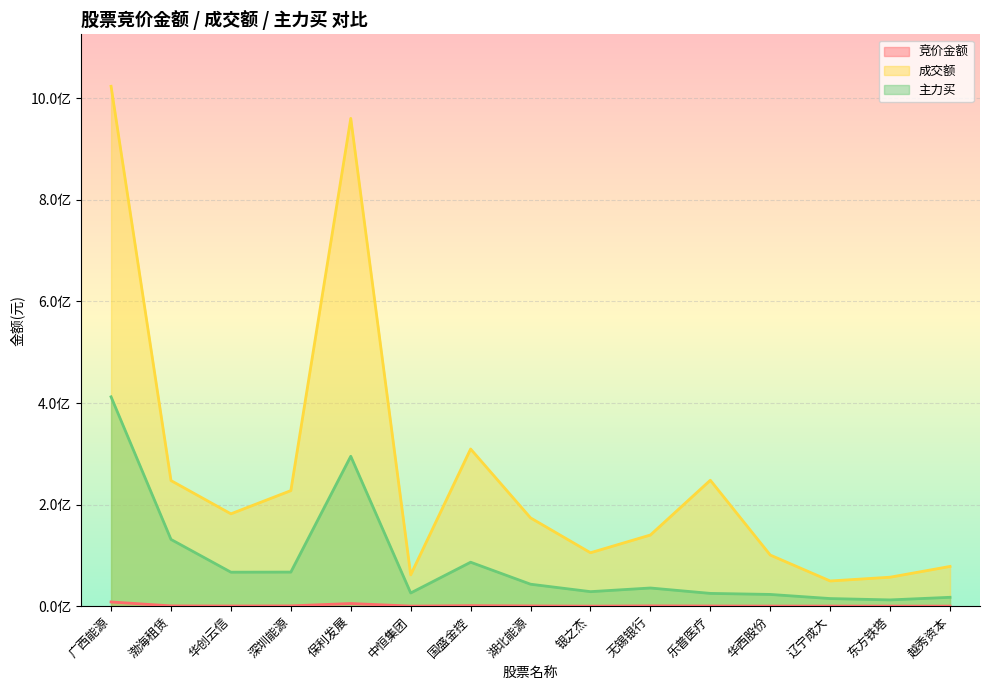

What is the highest value of the 成交额 series?

1023654245